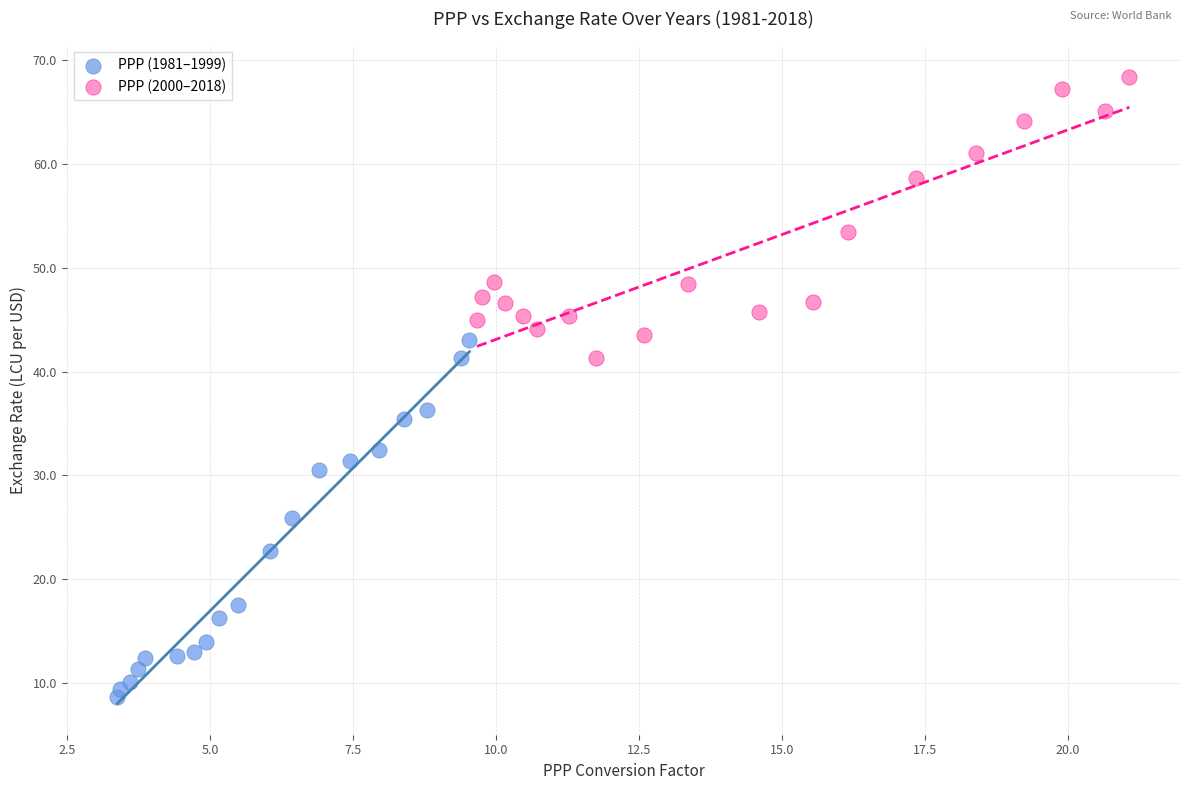

What are all the series names shown in the legend?

PPP (1981–1999), PPP (2000–2018)